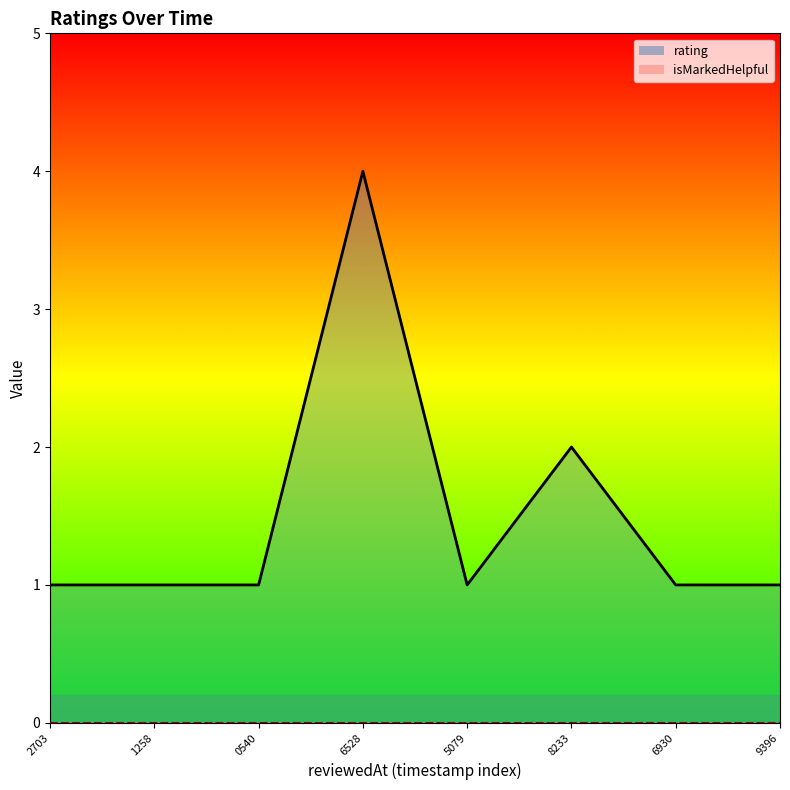

In rating_line, how many points are higher than both neighbors (excluding endpoints)?

2